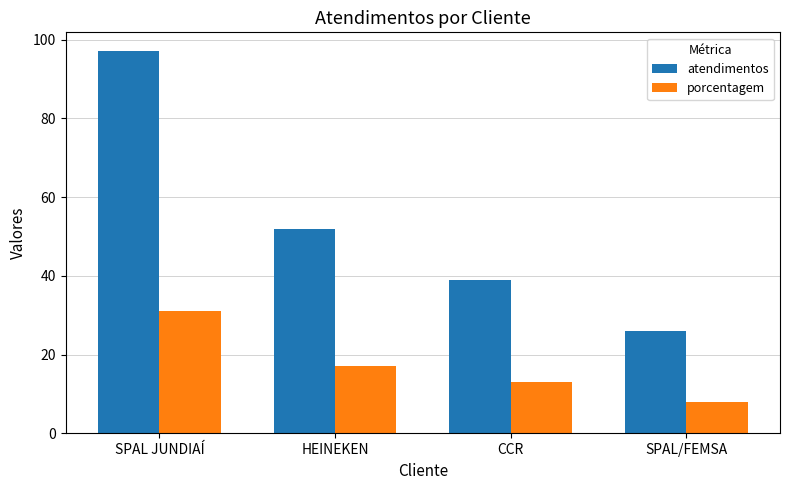

What are all the series names shown in the legend?

atendimentos, porcentagem